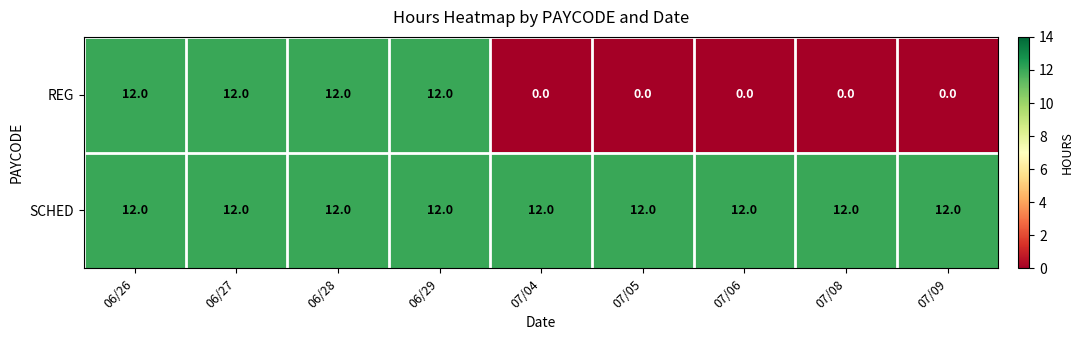

What is the sum of the SCHED values at 06/27 and 07/09?

24